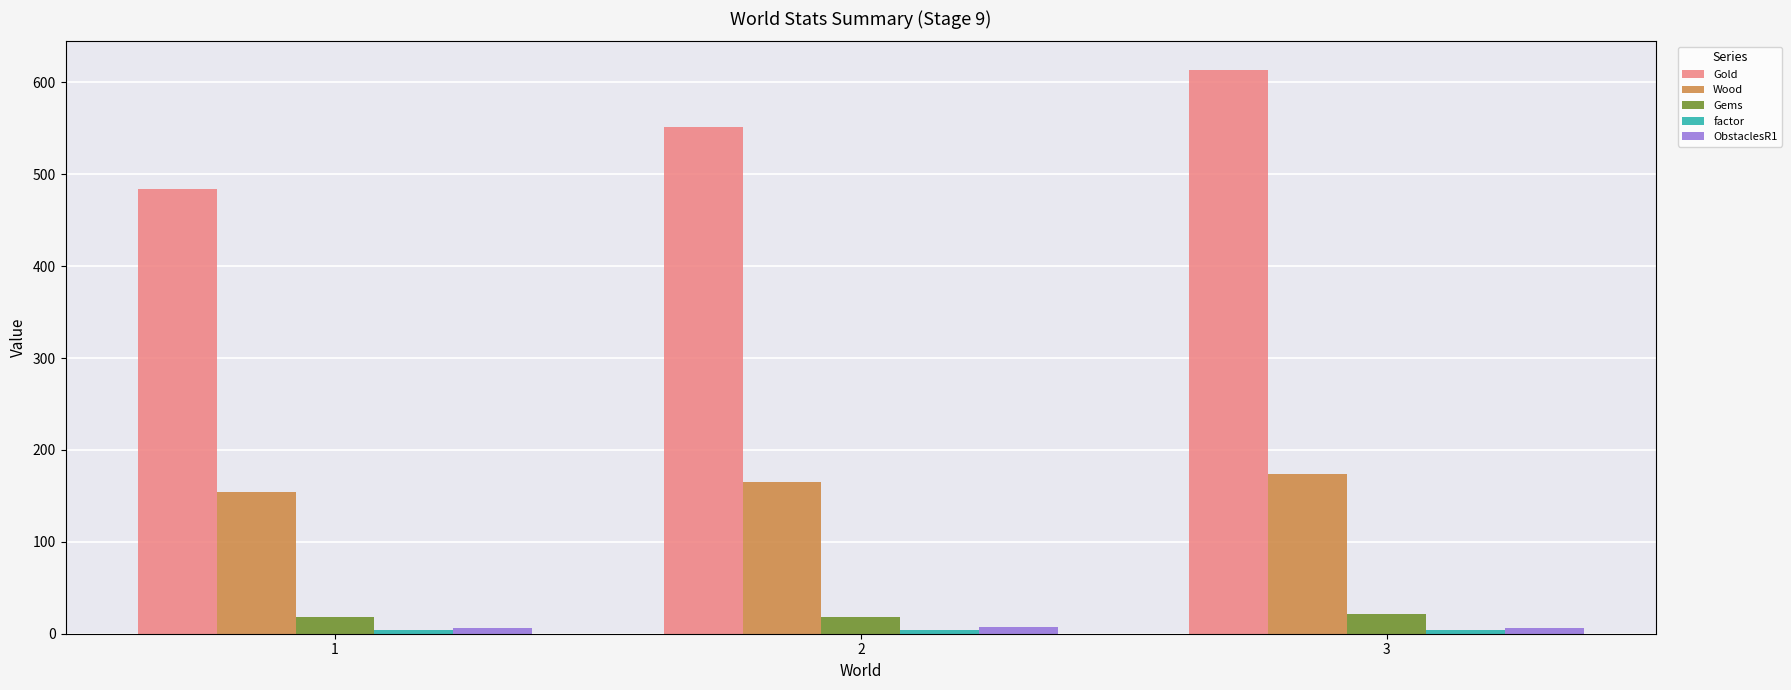

What is the average value of the Gold series?

550.0